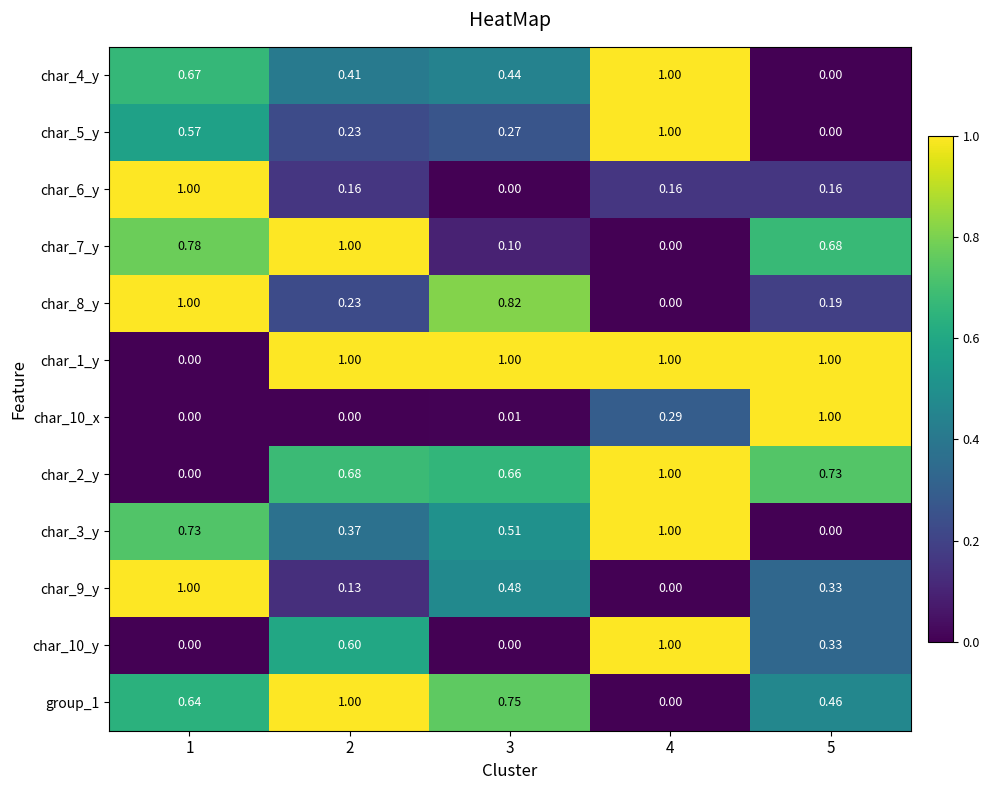

How many distinct data groups are displayed?

12